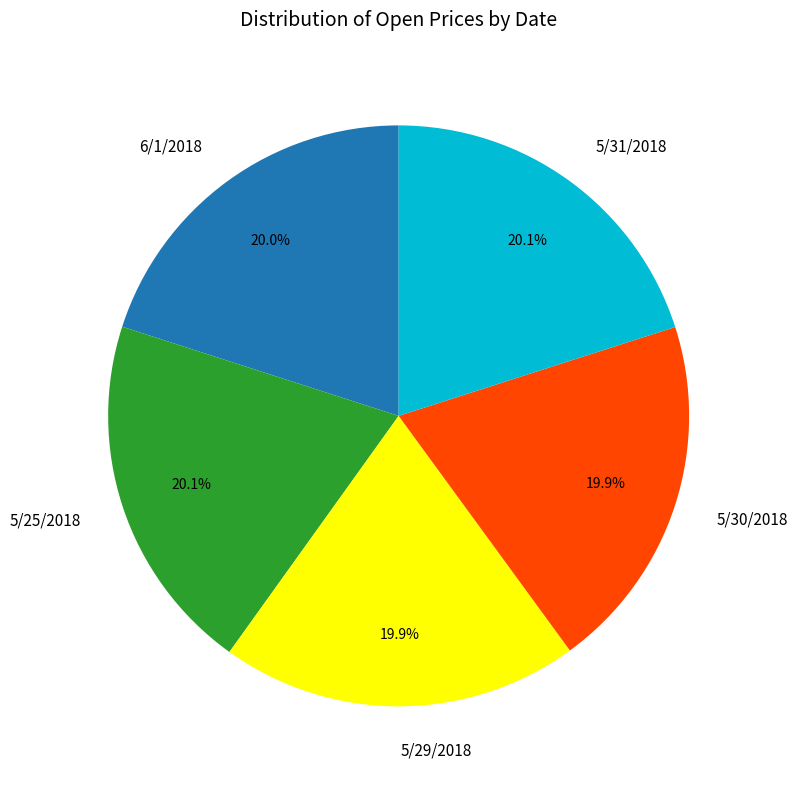

Combined, do 5/31/2018 and 5/25/2018 account for over 50%?

No